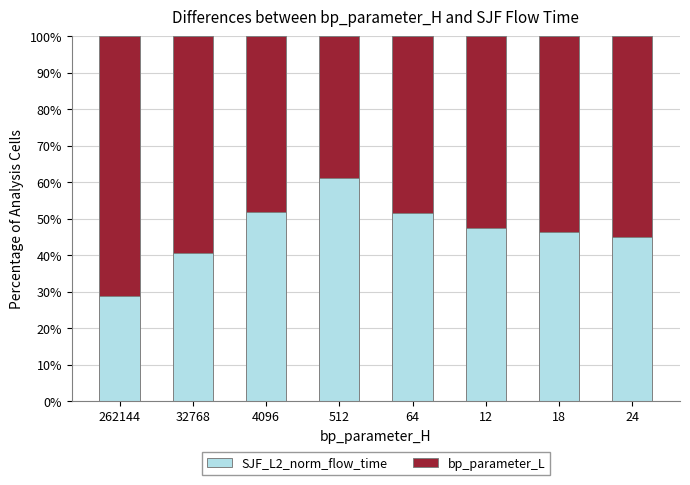

What is the total value across all series at 32768?

100.0